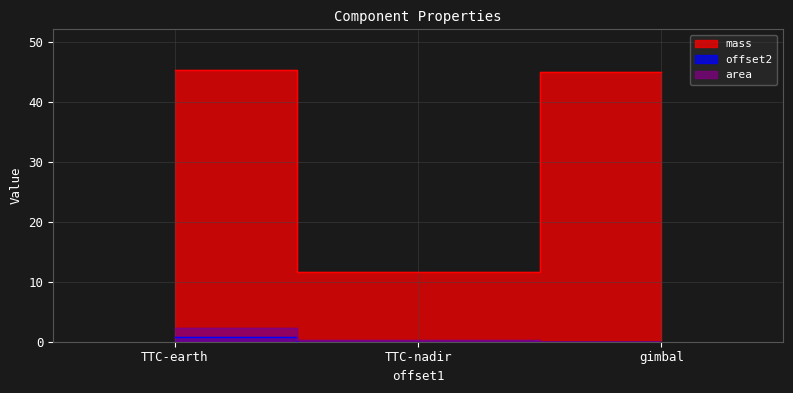

What is the difference between the maximum and minimum values in the offset2 series?

0.8